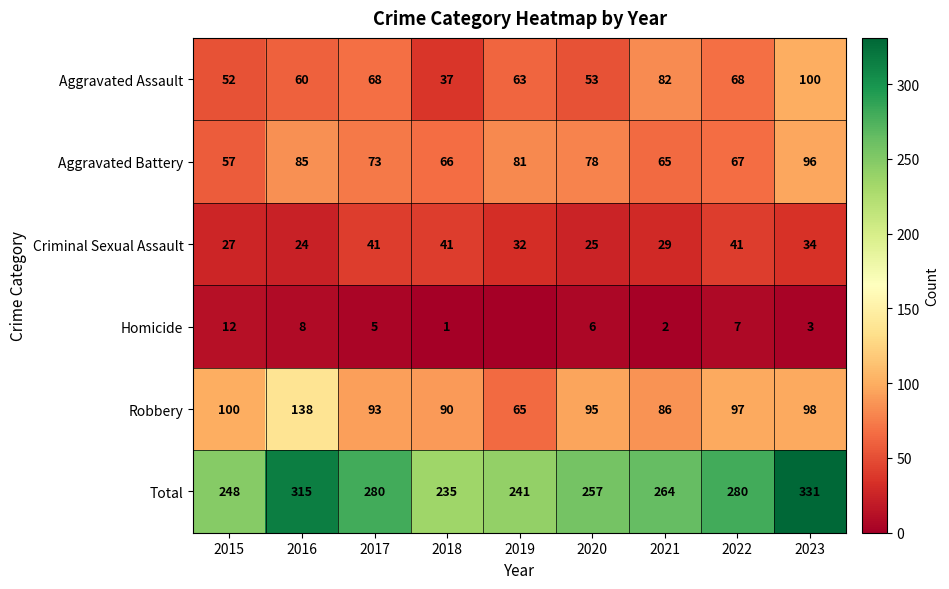

What is the difference between the maximum and second lowest values in the Robbery series?

52